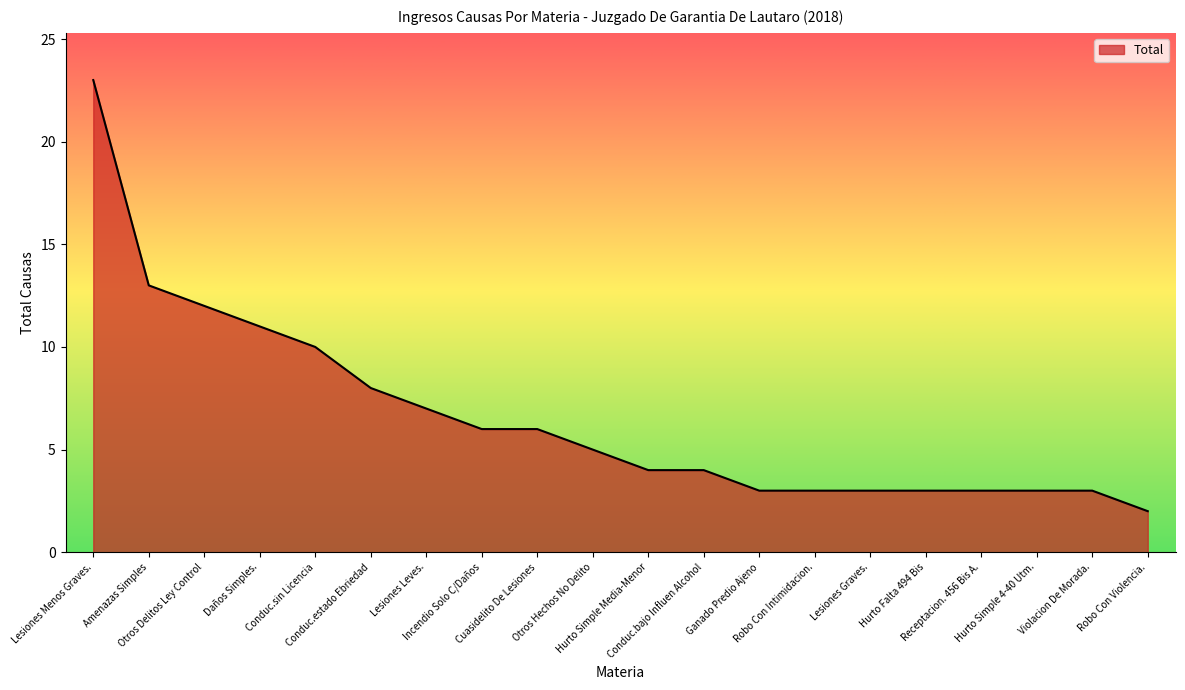

Where is the data nearest to the value 12?

Otros Delitos Ley Control